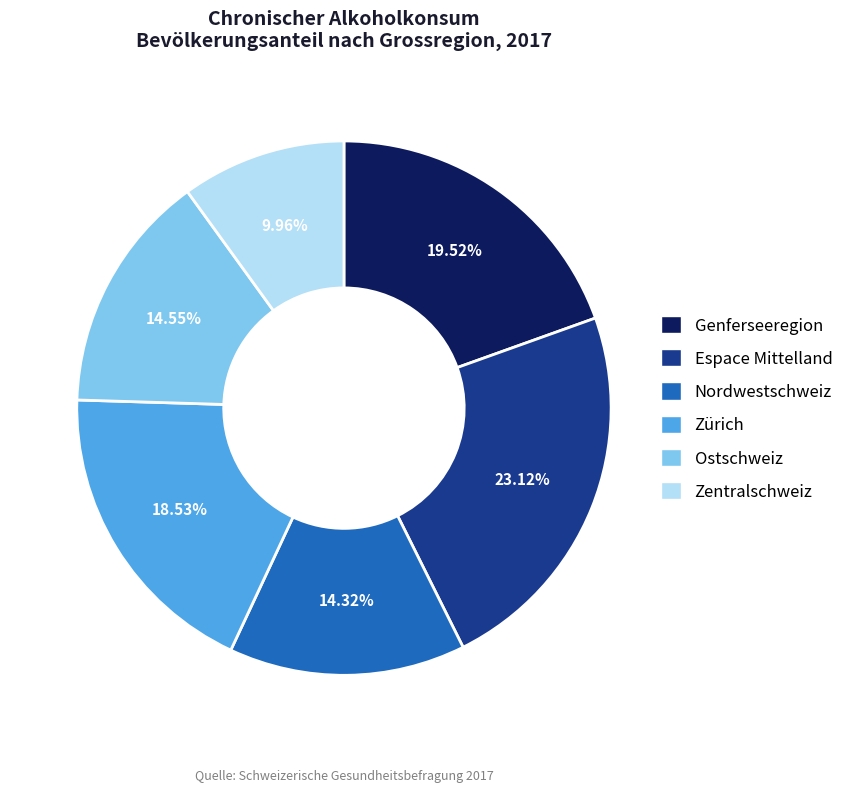

To the nearest percent, what percentage of the pie is Ostschweiz?

15%